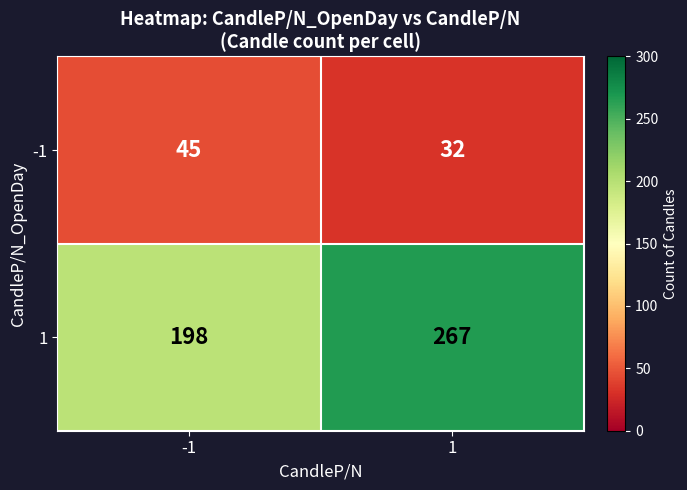

What is the difference between the maximum and minimum values in the 1 series?

69